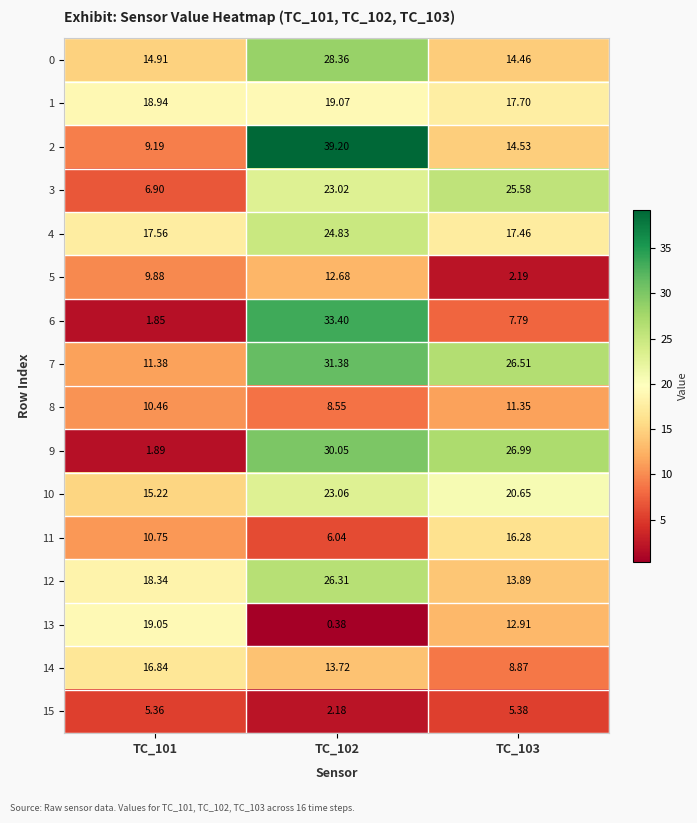

Is the value of 2 at TC_103 greater than the value of 11 at TC_102?

Yes